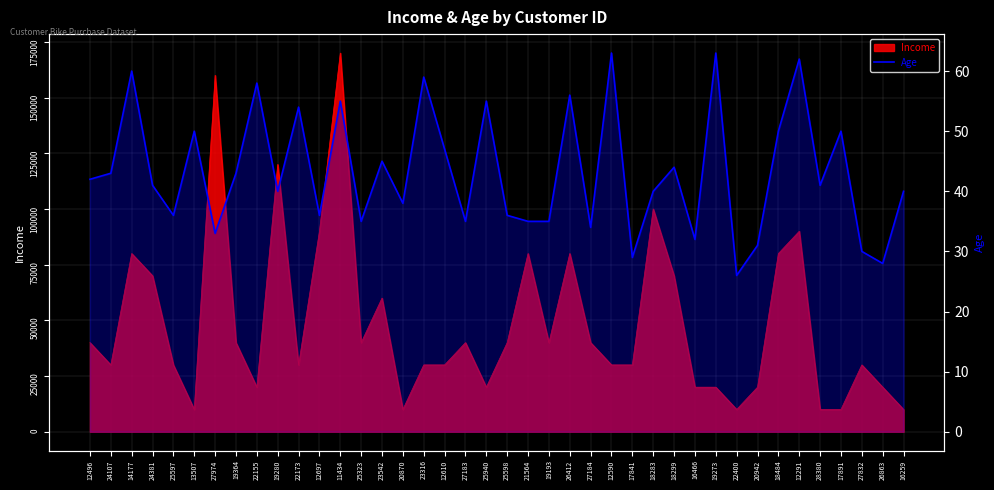

What is the smallest value displayed?

26